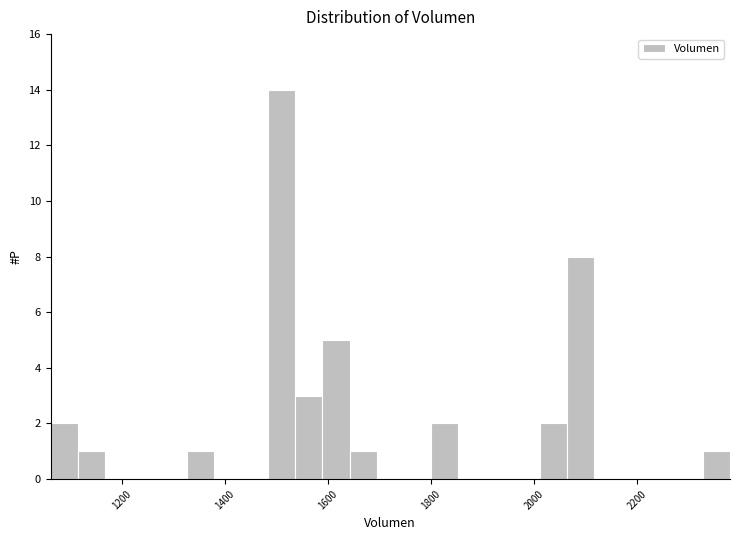

Read against the x-axis, roughly where is the centre of the tallest bar?

1520